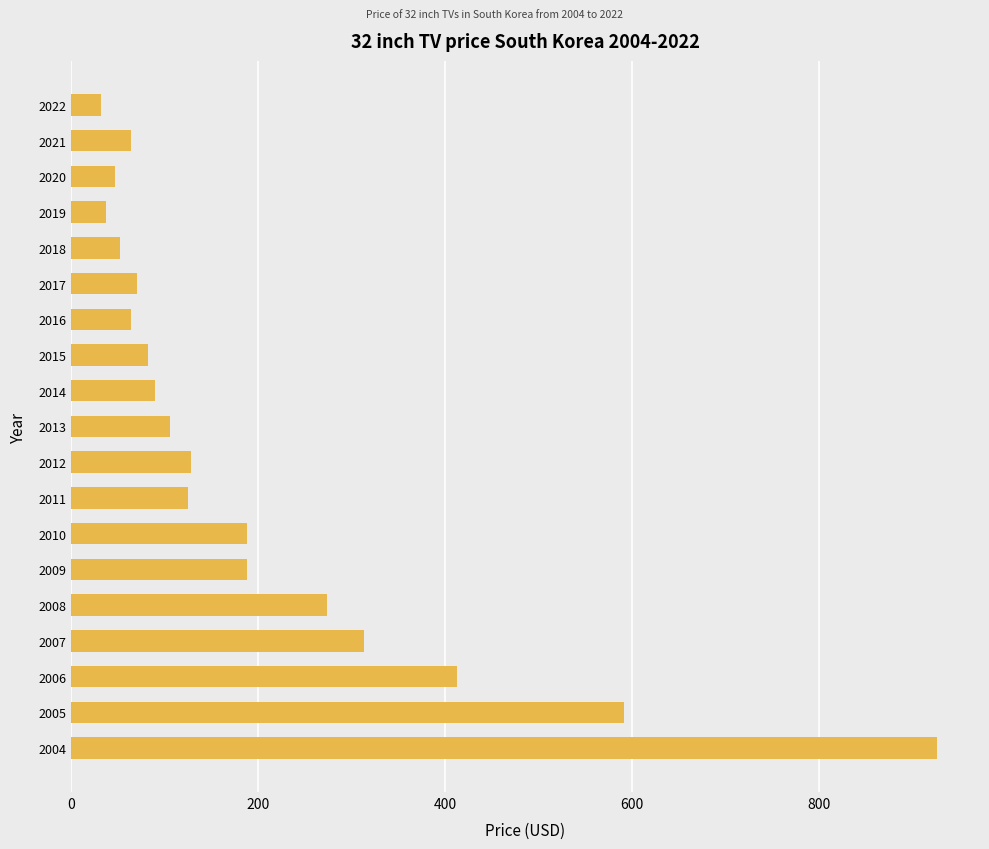

Which label corresponds to the largest value in the chart?

2004